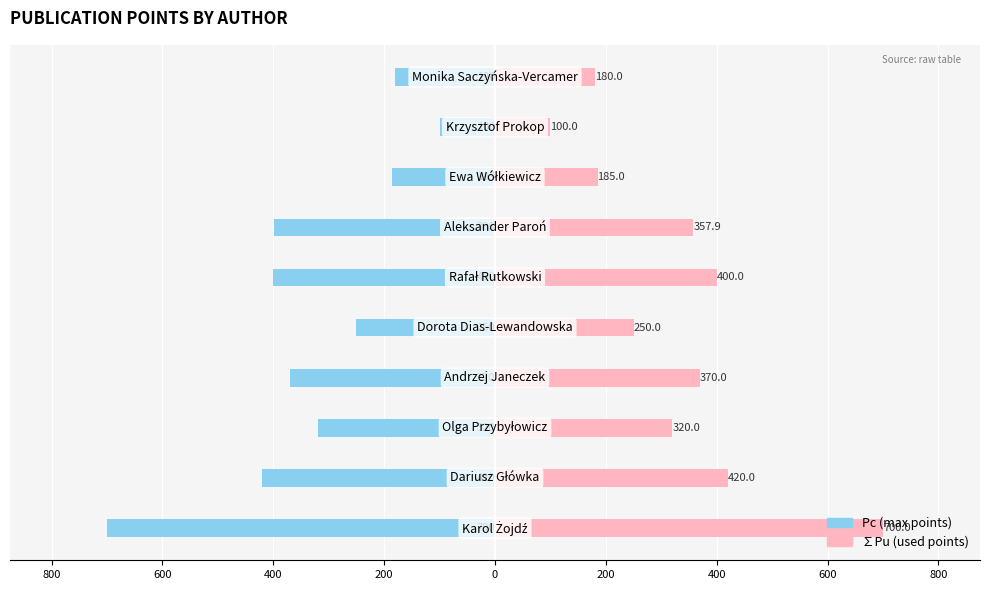

Reading left to right, list all the values displayed in this chart.

Pc: -700.0	-420.0	-320.0	-370.0	-250.0	-400.0	-398.0	-185.0	-100.0	-180.0
∑Pu: 700.0	420.0	320.0	370.0	250.0	400.0	357.9	185.0	100.0	180.0